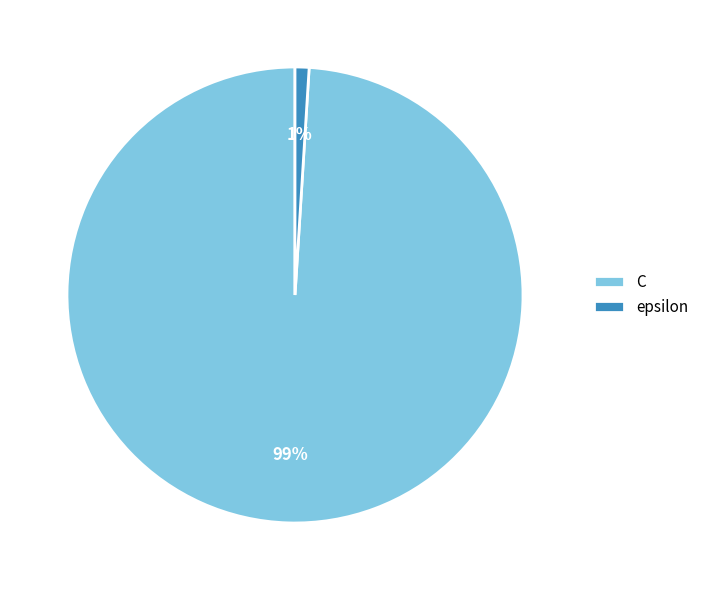

Between C and epsilon, which is larger?

C